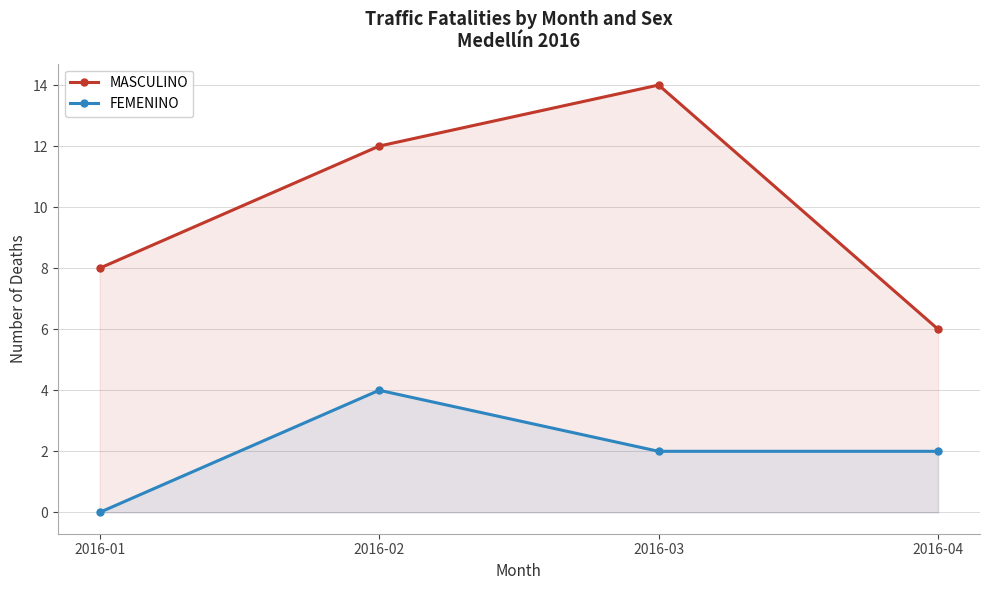

What is the value of the FEMENINO point at the 4th from the left?

2